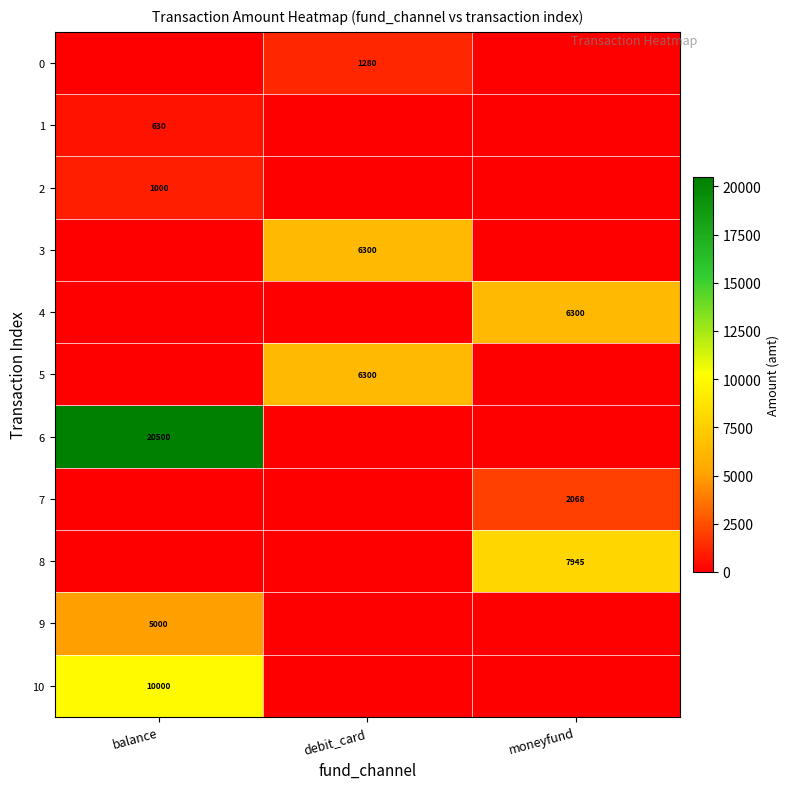

True or false: 4 has a value of 6300 at moneyfund.

True